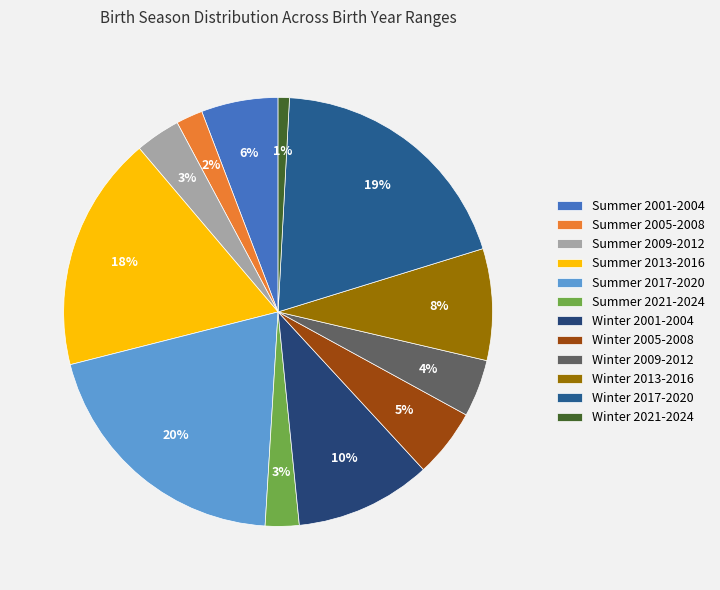

To the nearest percent, what is the average slice percentage?

8%